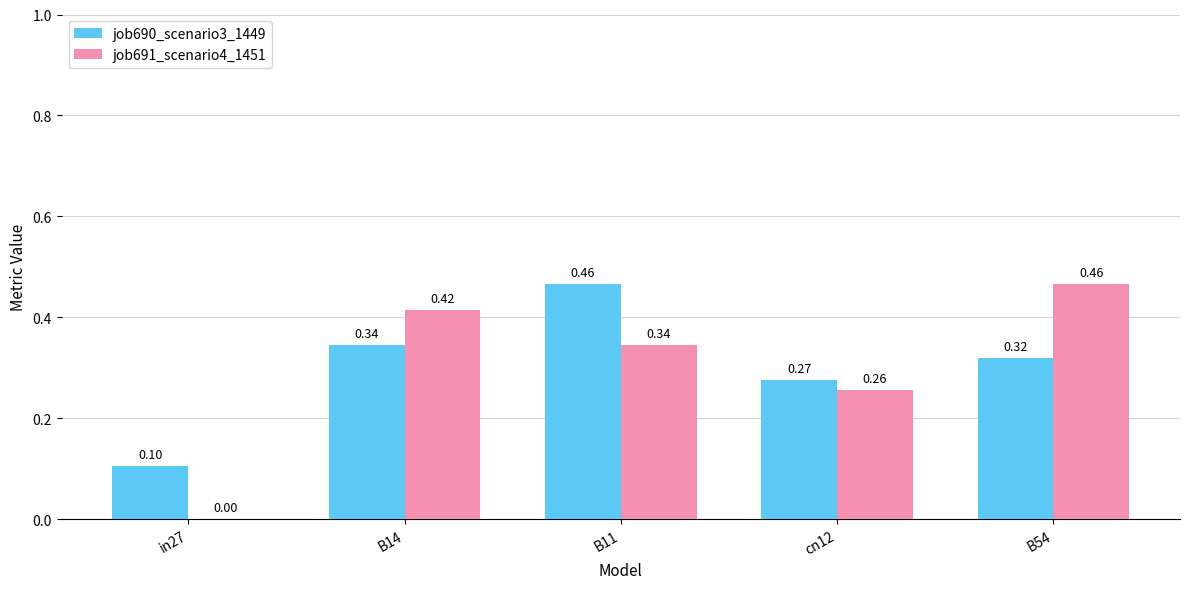

What is the sum of all job691_scenario4_1451 values?

1.5